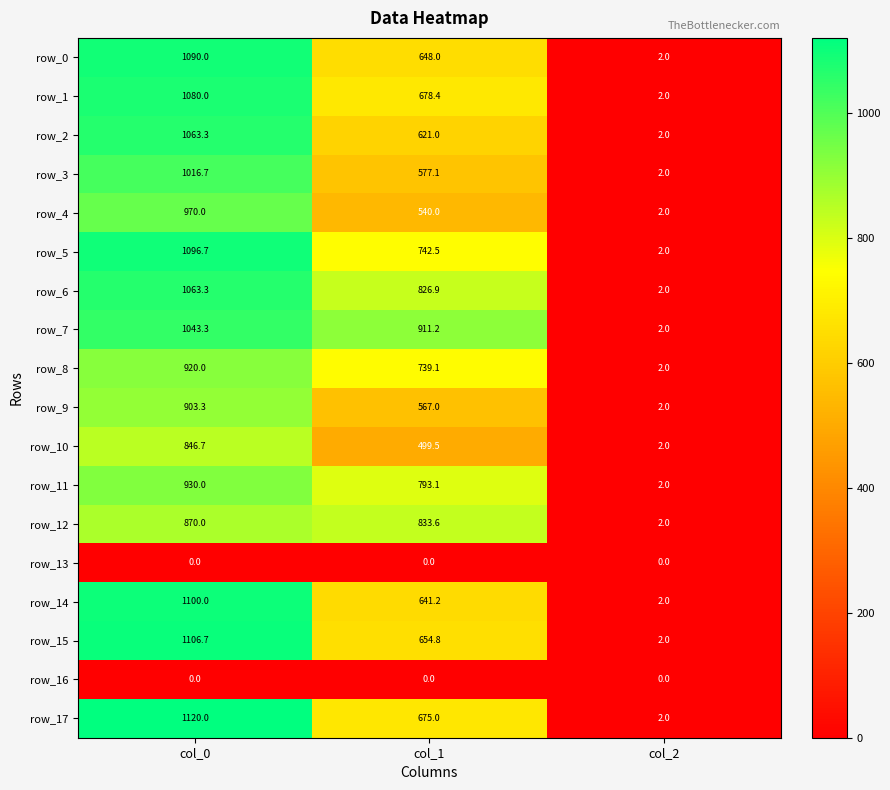

Is the value of row_7 at col_0 greater than the value of row_14 at col_2?

Yes